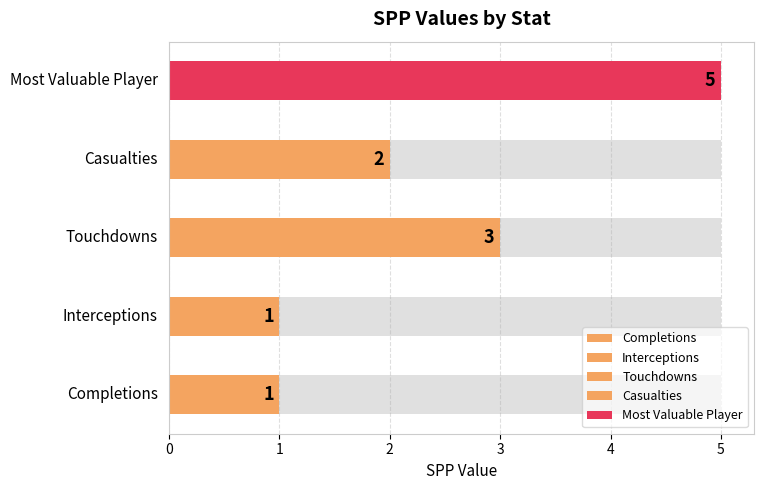

Which label corresponds to the largest value in the chart?

Most Valuable Player